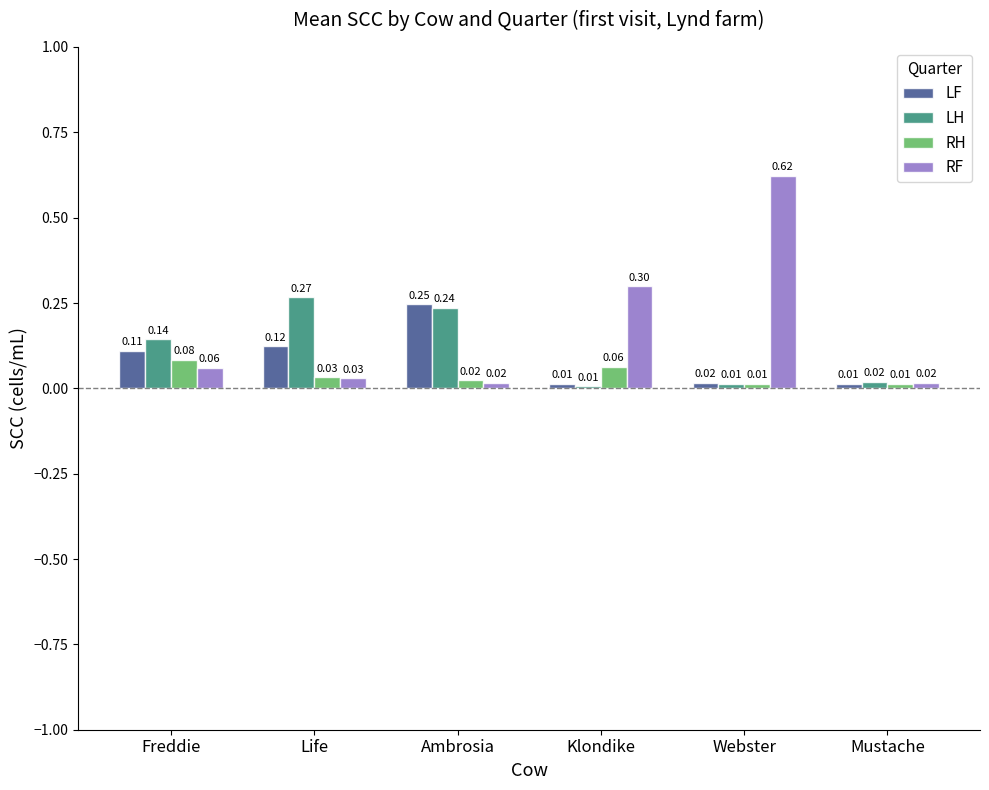

Rank the series by their average value, from lowest to highest.

RH, LF, LH, RF